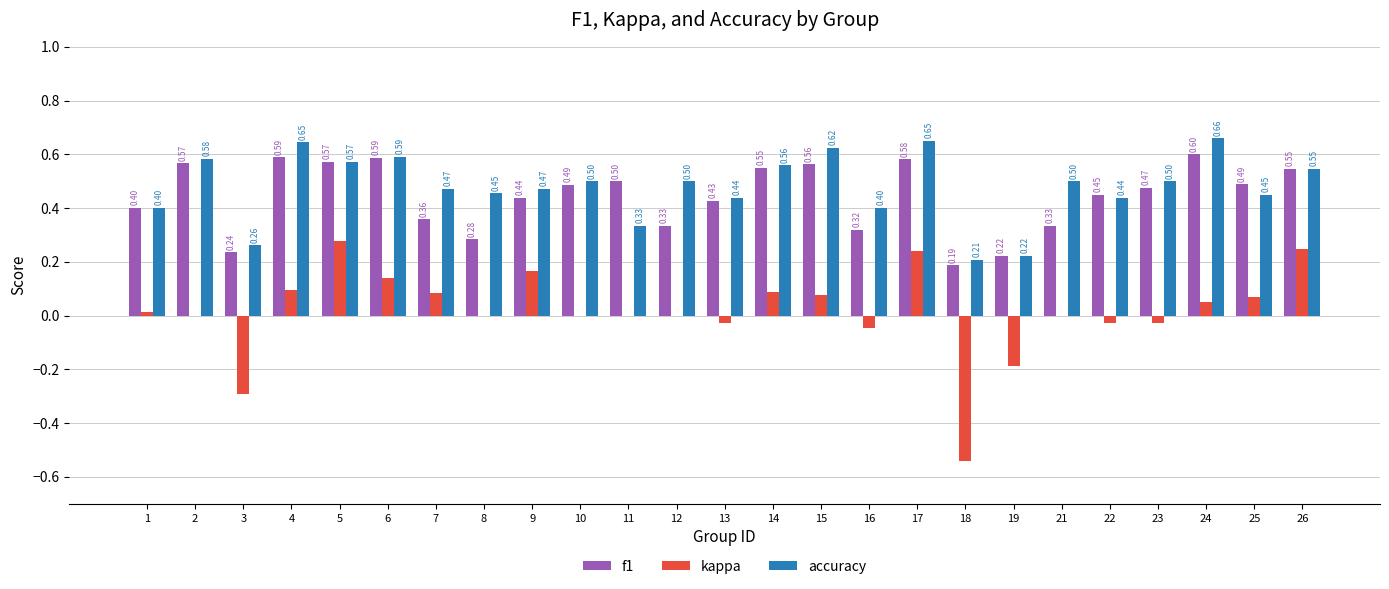

What is the sum of all accuracy values?

12.0